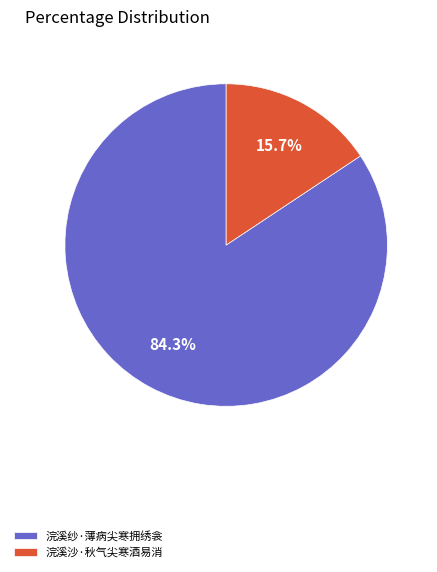

To the nearest percent, what is the combined percentage of 浣溪纱·薄病尖寒拥绣衾 and 浣溪沙·秋气尖寒酒易消?

100%